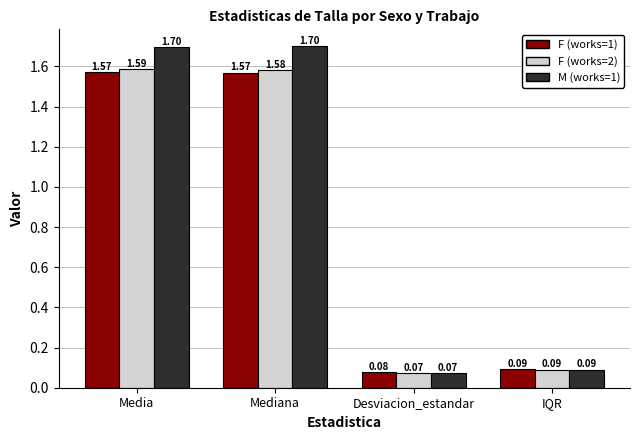

Which series has the widest spread of values?

M (works=1)